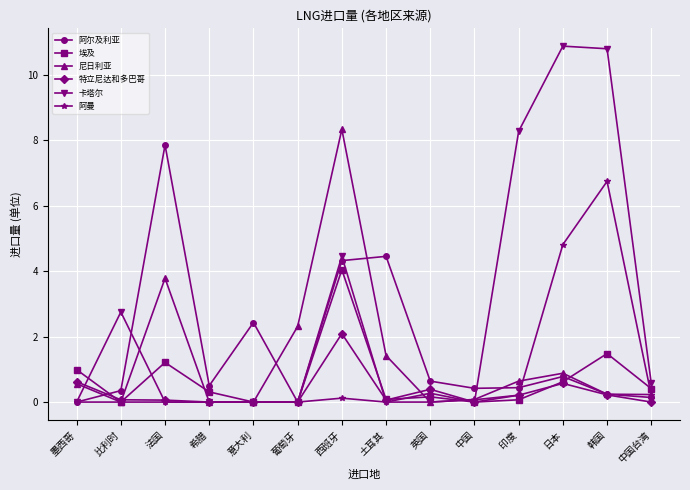

Is it true that 埃及 equals 0.1 at 印度?

True